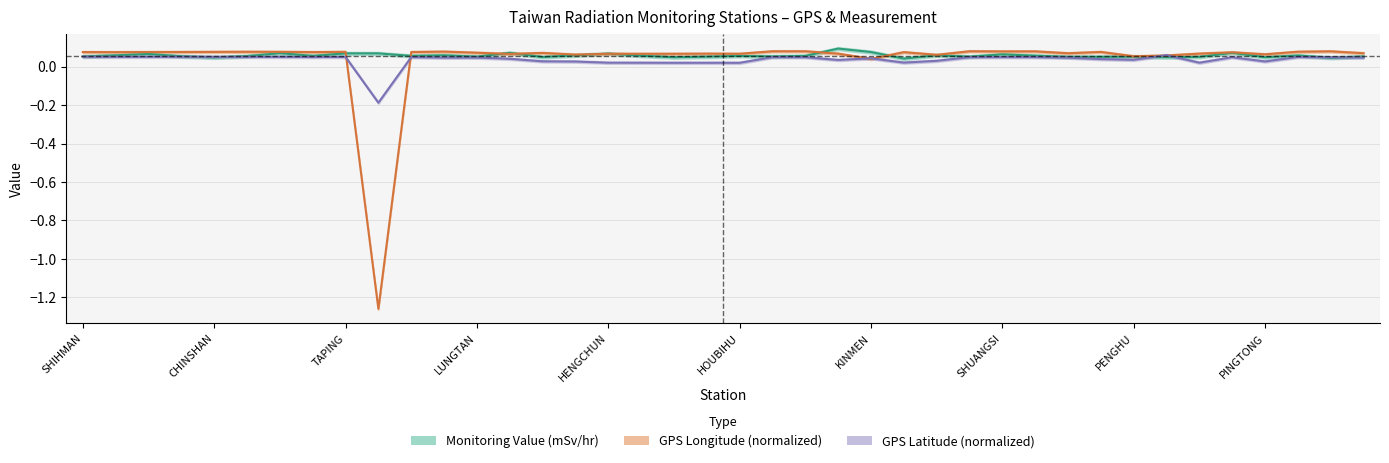

At which category does the chart reach its minimum across all series?

WANLI